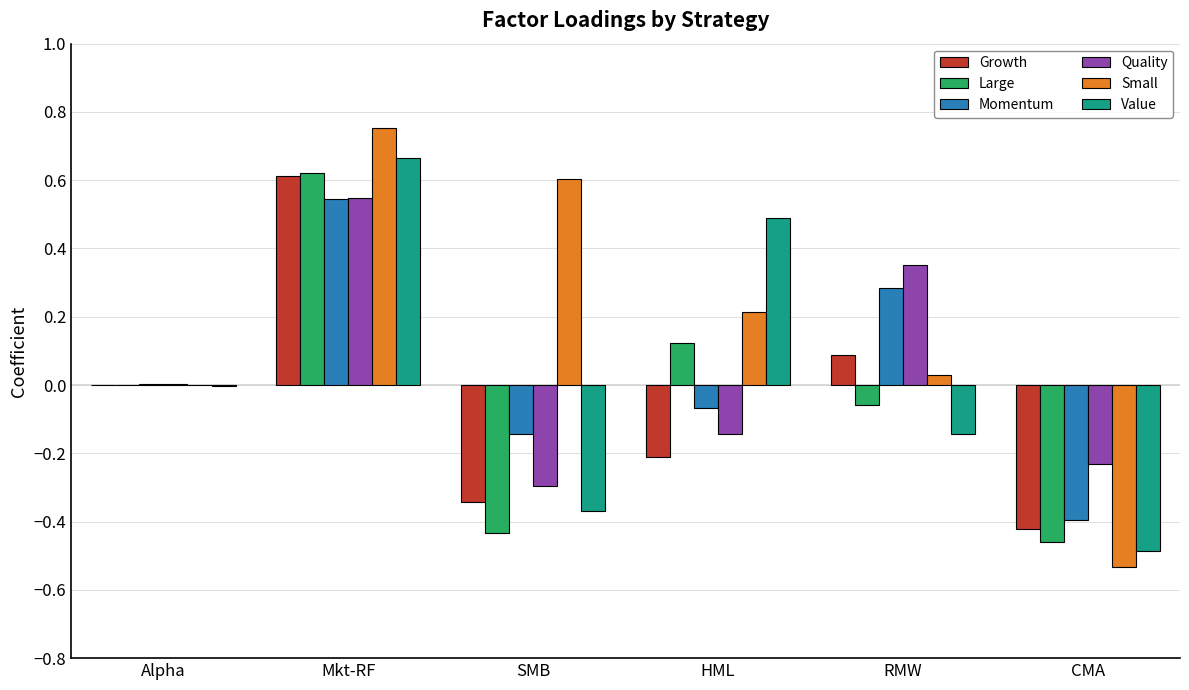

Between SMB and HML, which series saw the biggest shift?

Value